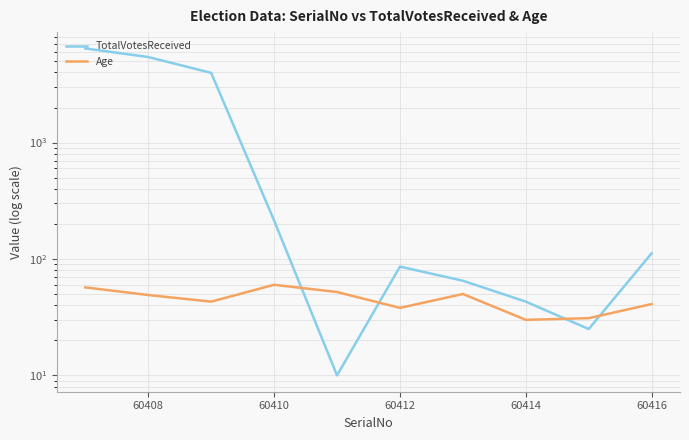

Which series has the largest total across all categories?

TotalVotesReceived